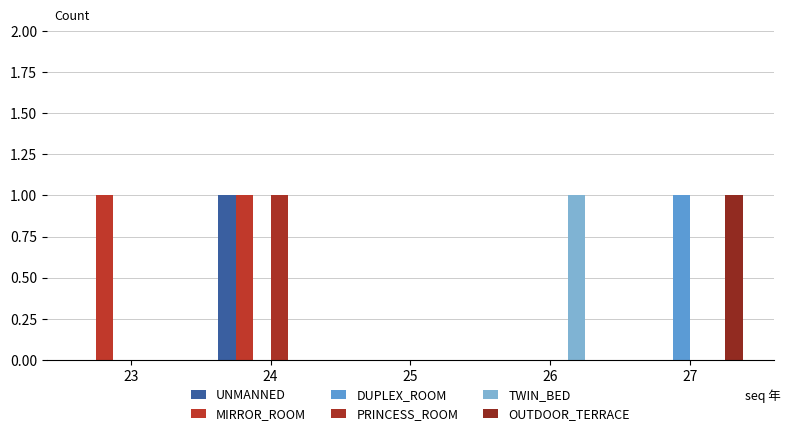

The value of DUPLEX_ROOM at 25 is -1. True or false?

False